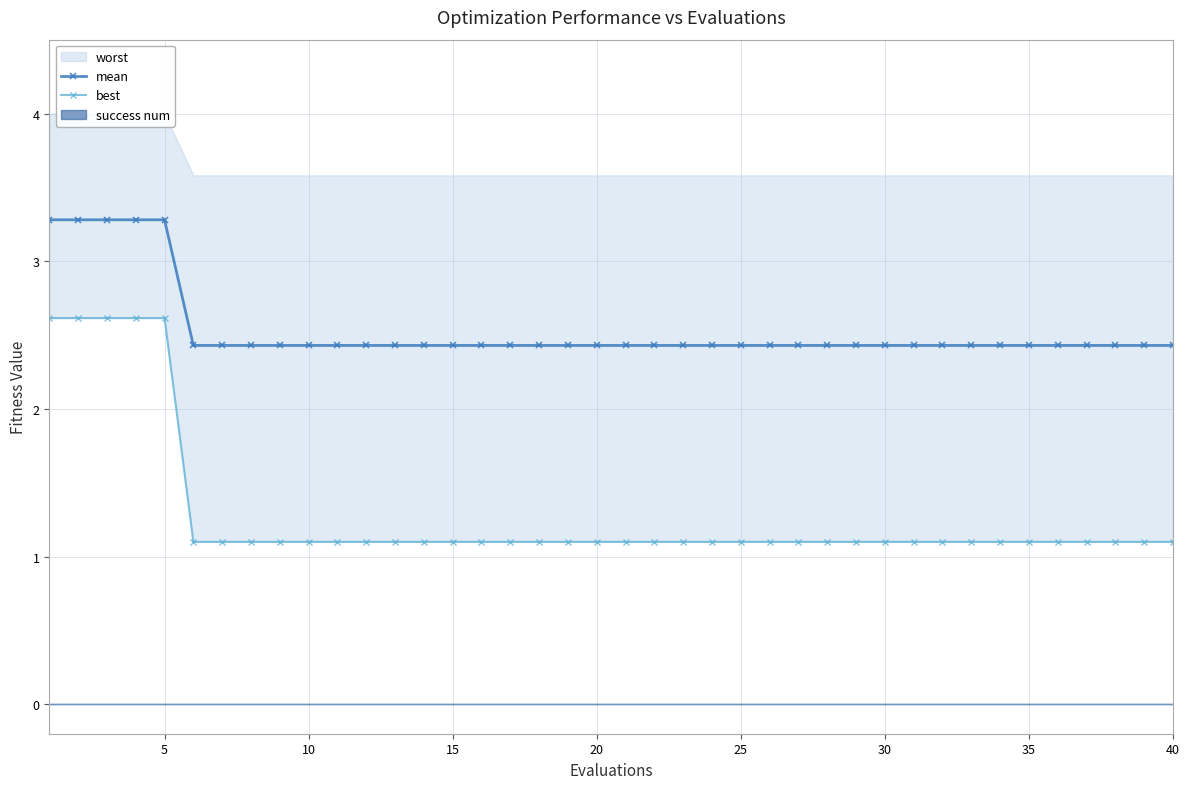

What is the minimum value for mean?

2.4